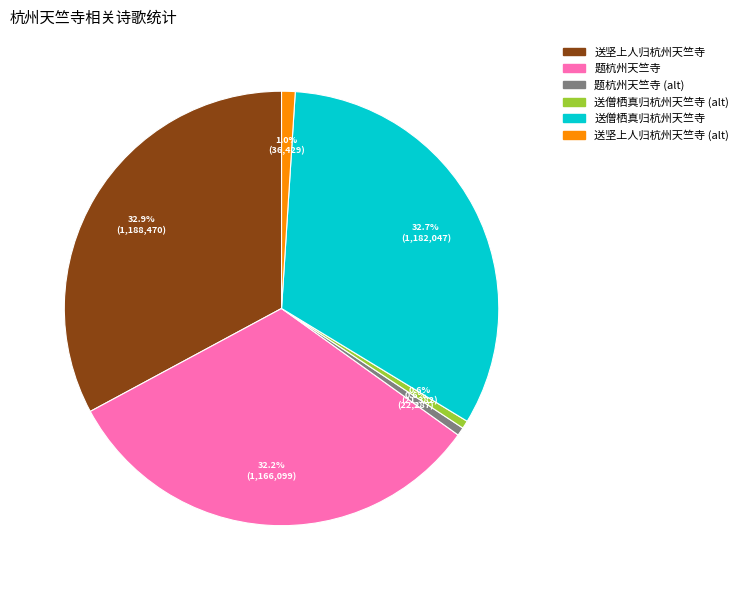

Is there a majority slice in this chart?

No